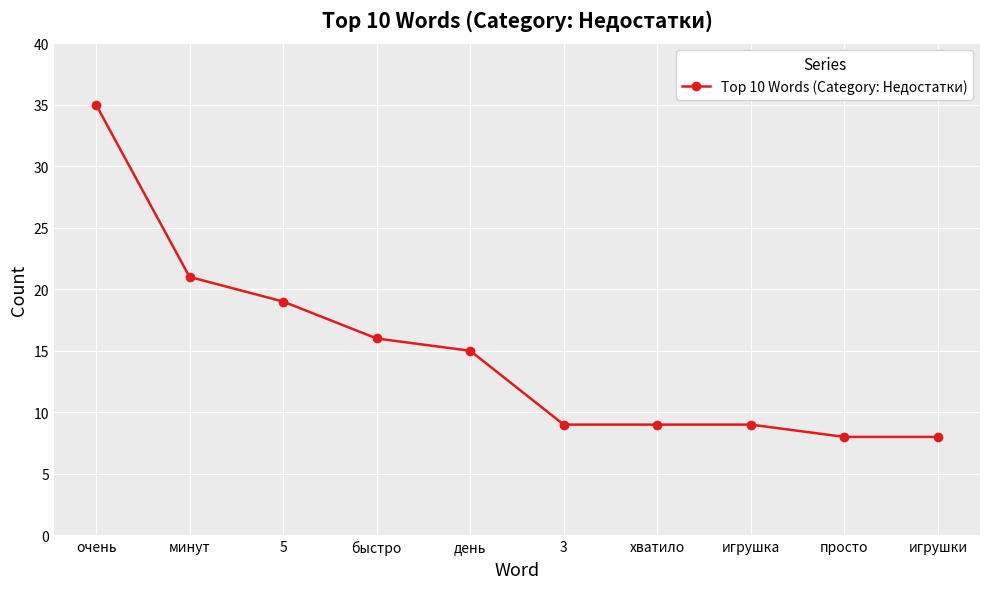

How many lines are shown in the chart?

1